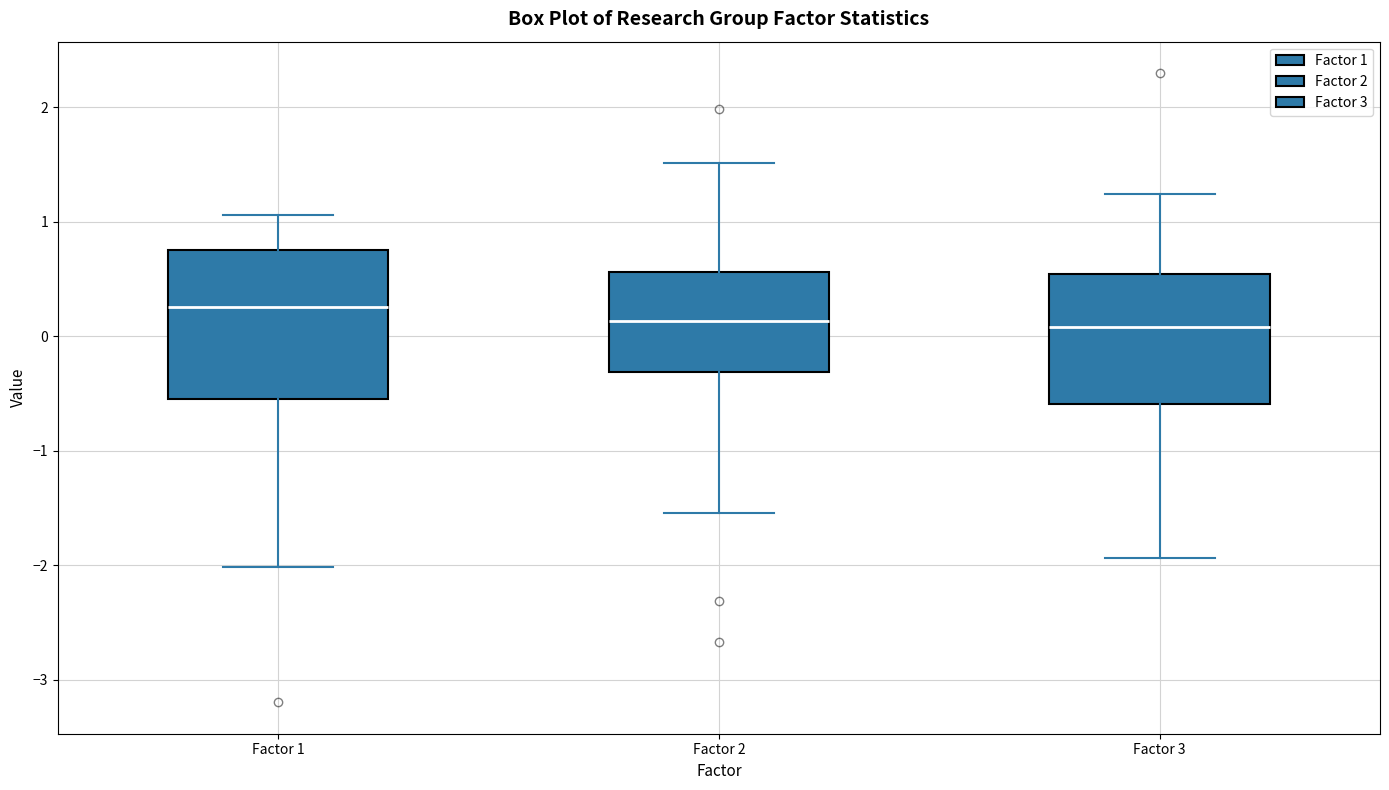

Reading left to right, transcribe this box plot: for each box, give where its median line is, the range the box spans, and where its two whiskers end, as read against the y-axis. The values are not printed on the chart, so give them approximately, as read against the axis.

Factor 1: median 0.3, box -0.5 to 0.7, whiskers -2.0 to 1.1
Factor 2: median 0.1, box -0.3 to 0.6, whiskers -1.5 to 1.5
Factor 3: median 0.1, box -0.6 to 0.5, whiskers -1.9 to 1.2